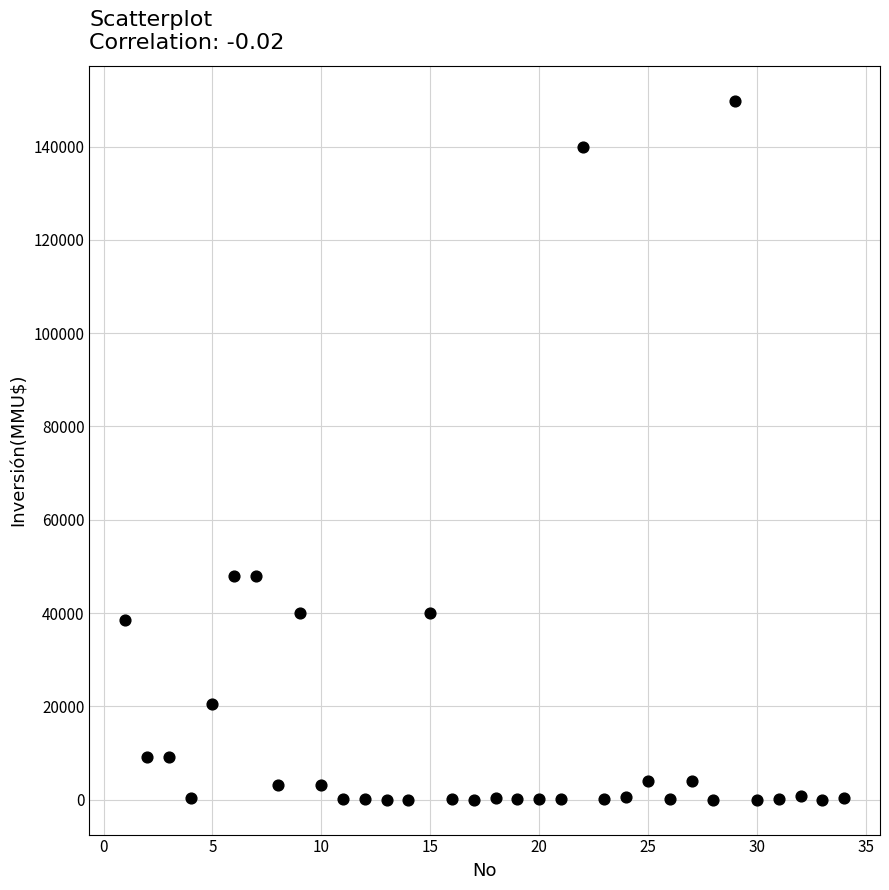

What is the range of Y values (max minus min)?

149800